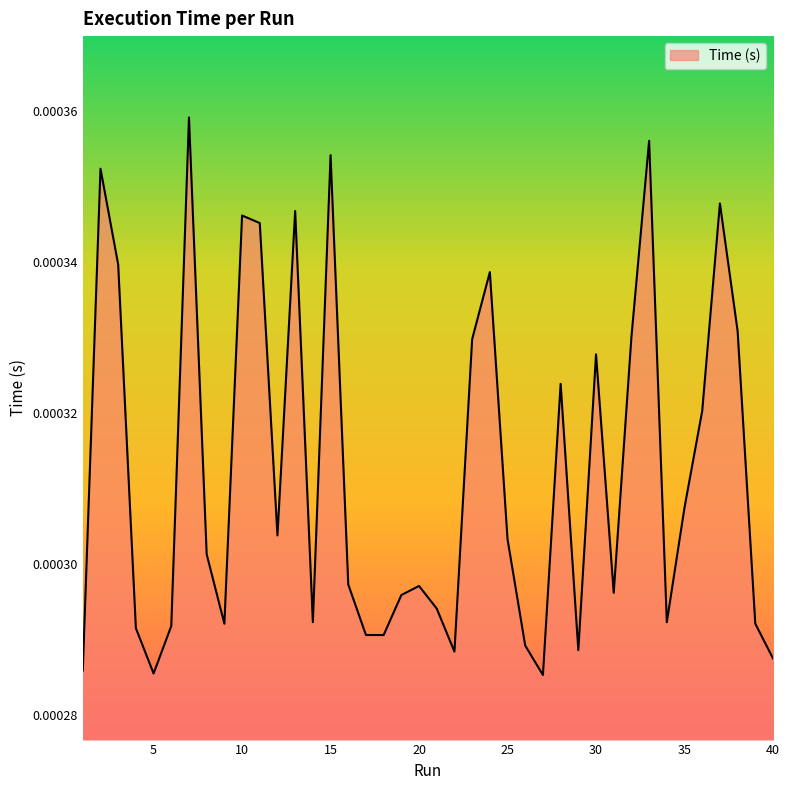

Does the chart have visible grid lines?

No